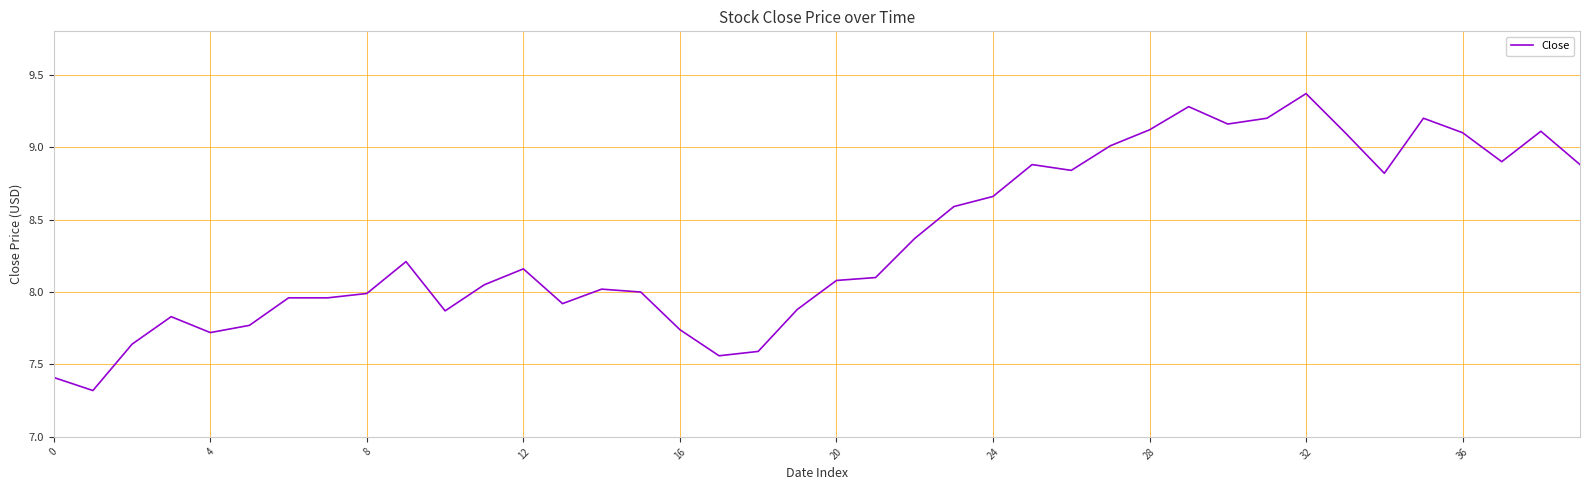

What is the smallest value displayed?

7.3